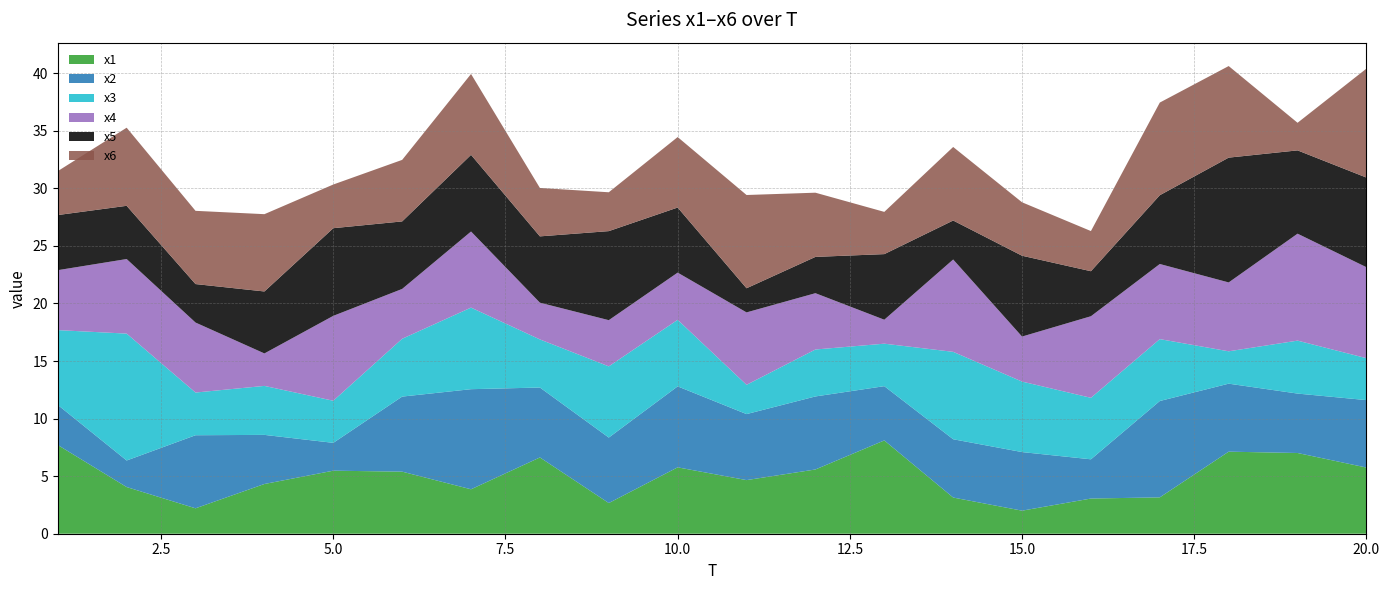

Reading left to right, transcribe all the data shown in this chart.

x1: 7.7	4.1	2.2	4.3	5.5	5.4	3.9	6.6	2.7	5.8	4.7	5.6	8.1	3.1	2.0	3.1	3.2	7.1	7.0	5.7
x2: 3.5	2.3	6.3	4.3	2.4	6.5	8.7	6.1	5.7	7.0	5.7	6.3	4.7	5.1	5.1	3.4	8.4	5.9	5.2	5.9
x3: 6.5	11.0	3.7	4.3	3.7	5.0	7.1	4.2	6.2	5.8	2.5	4.1	3.7	7.6	6.1	5.3	5.4	2.8	4.6	3.6
x4: 5.2	6.5	6.1	2.8	7.4	4.3	6.6	3.2	4.0	4.1	6.3	4.9	2.1	8.0	3.9	7.1	6.5	6.0	9.3	7.9
x5: 4.8	4.6	3.3	5.4	7.6	5.9	6.7	5.8	7.7	5.7	2.1	3.2	5.7	3.4	7.0	3.9	6.0	10.8	7.2	7.8
x6: 3.8	6.8	6.4	6.7	3.8	5.3	7.0	4.2	3.4	6.1	8.1	5.6	3.7	6.4	4.6	3.5	8.0	8.0	2.4	9.5